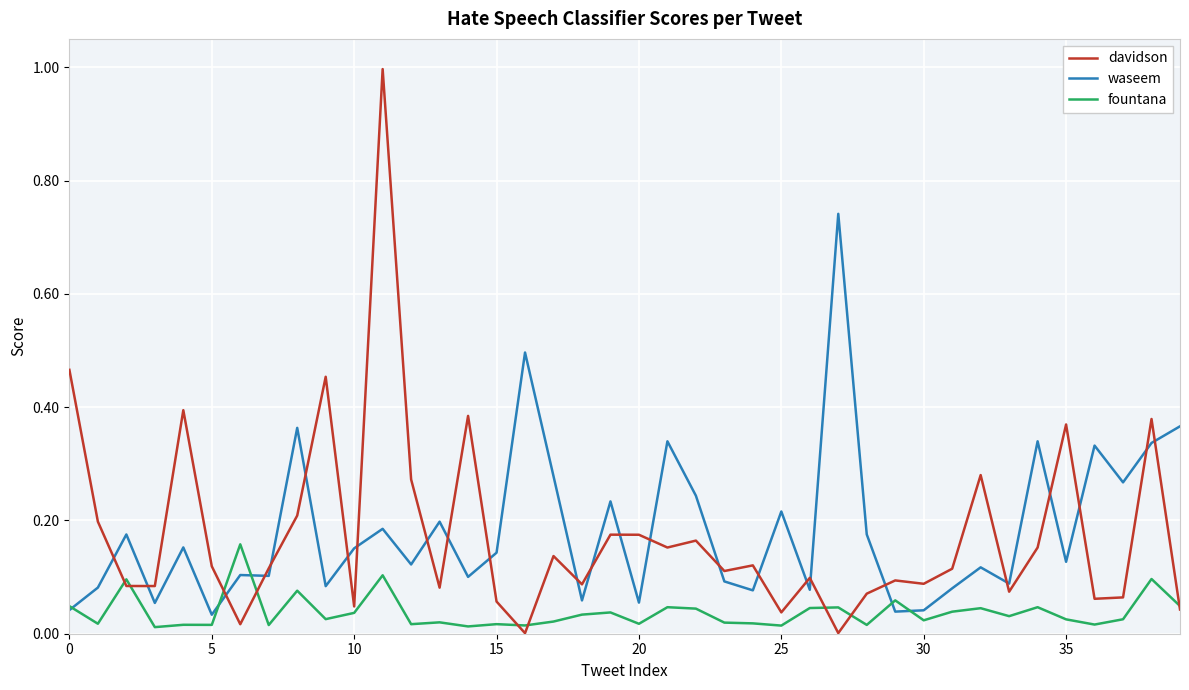

List the series in order of their peak value, highest first.

davidson, waseem, fountana